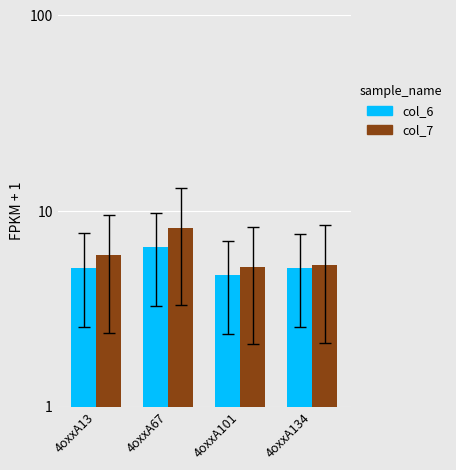

Reading left to right, what are all the values shown in this chart?

col_6: 4oxxA13=5.1	4oxxA67=6.5	4oxxA101=4.7	4oxxA134=5.1
col_7: 4oxxA13=5.9	4oxxA67=8.2	4oxxA101=5.2	4oxxA134=5.3